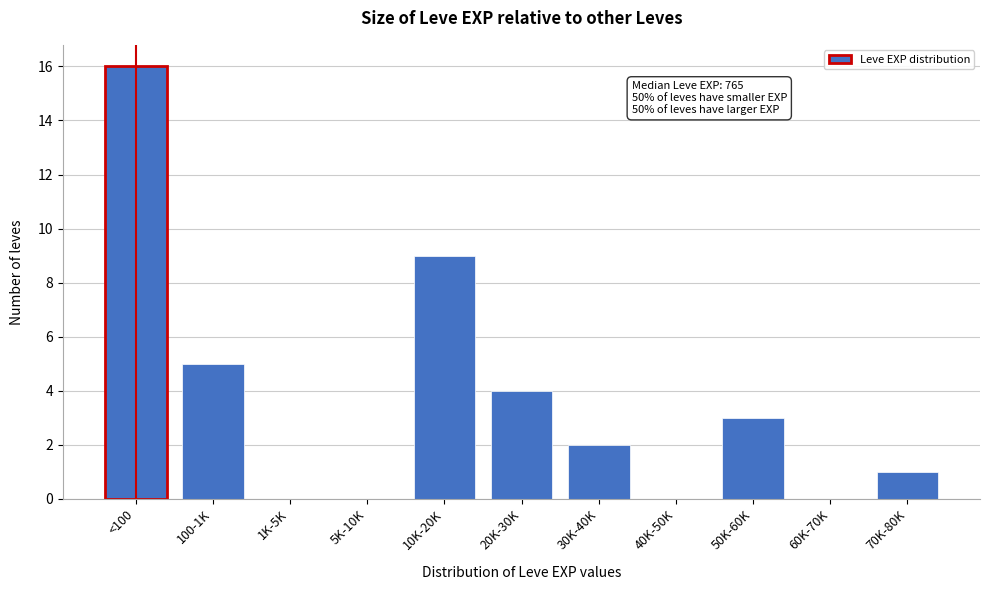

Reading left to right, list all the values displayed in this chart.

<100=16	100-1K=5	1K-5K=0	5K-10K=0	10K-20K=9	20K-30K=4	30K-40K=2	40K-50K=0	50K-60K=3	60K-70K=0	70K-80K=1